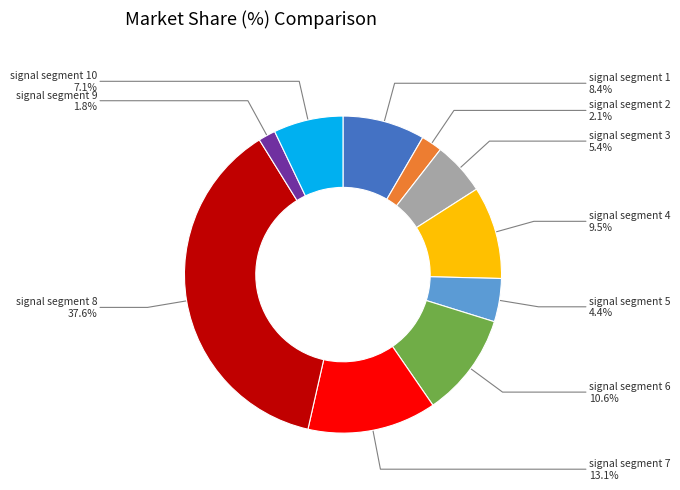

The signal segment 8 slice represents 44% of the pie. True or false?

False